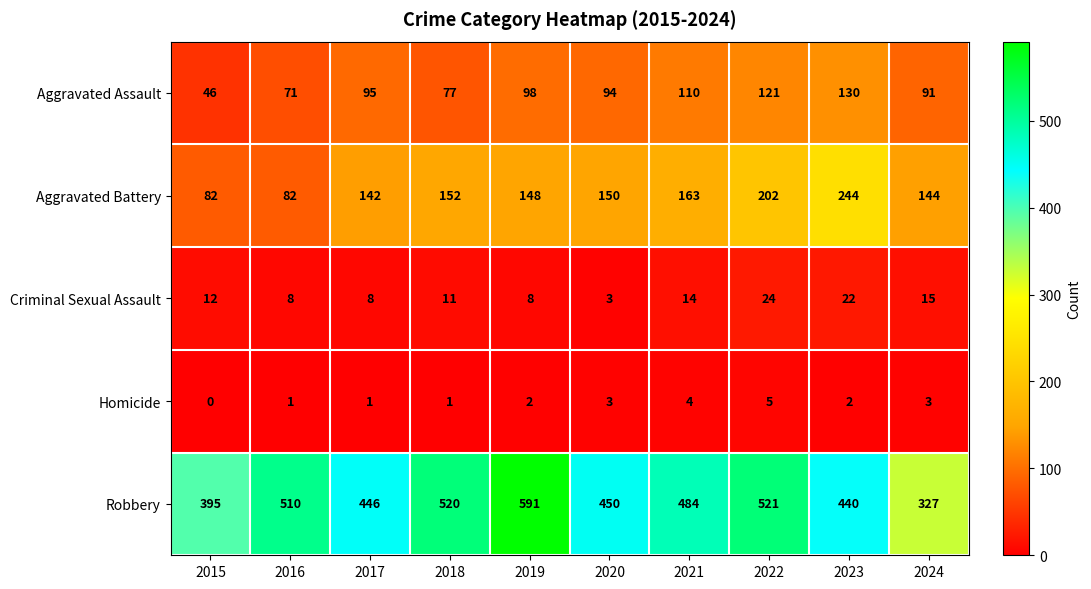

List the series in order of their peak value, lowest first.

Homicide, Criminal Sexual Assault, Aggravated Assault, Aggravated Battery, Robbery